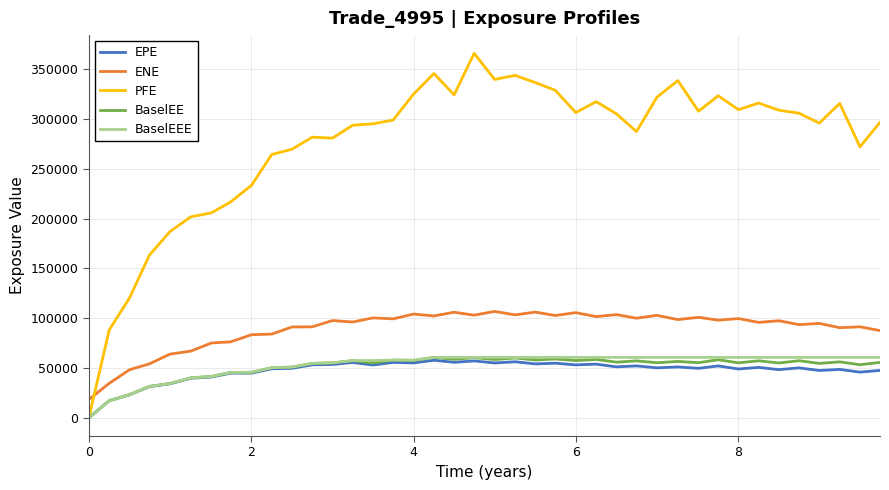

Which series has the largest range (max minus min)?

PFE